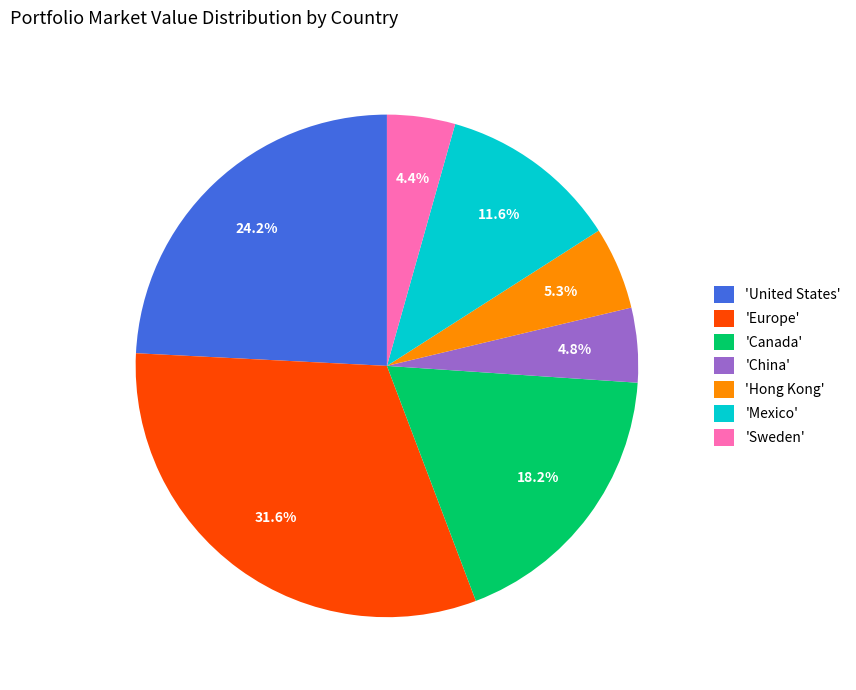

How many slices are in this pie chart?

7